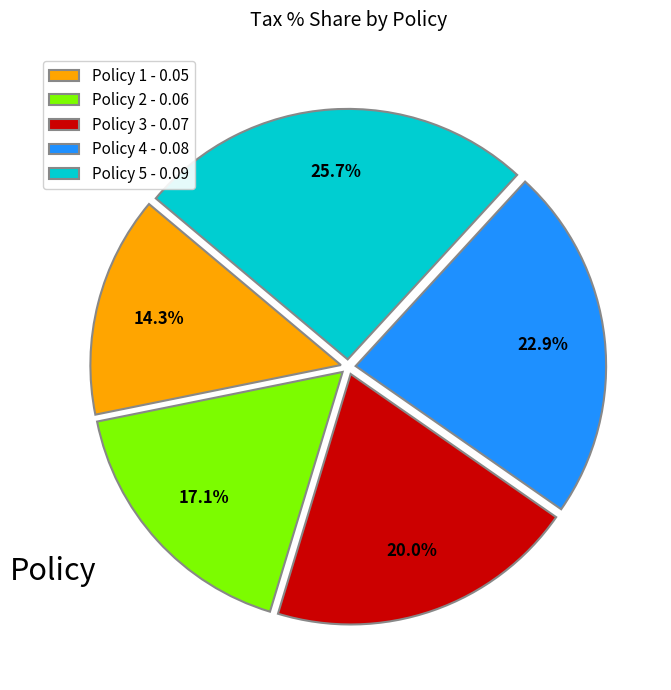

Does Policy 3 account for over 50% of the chart?

No